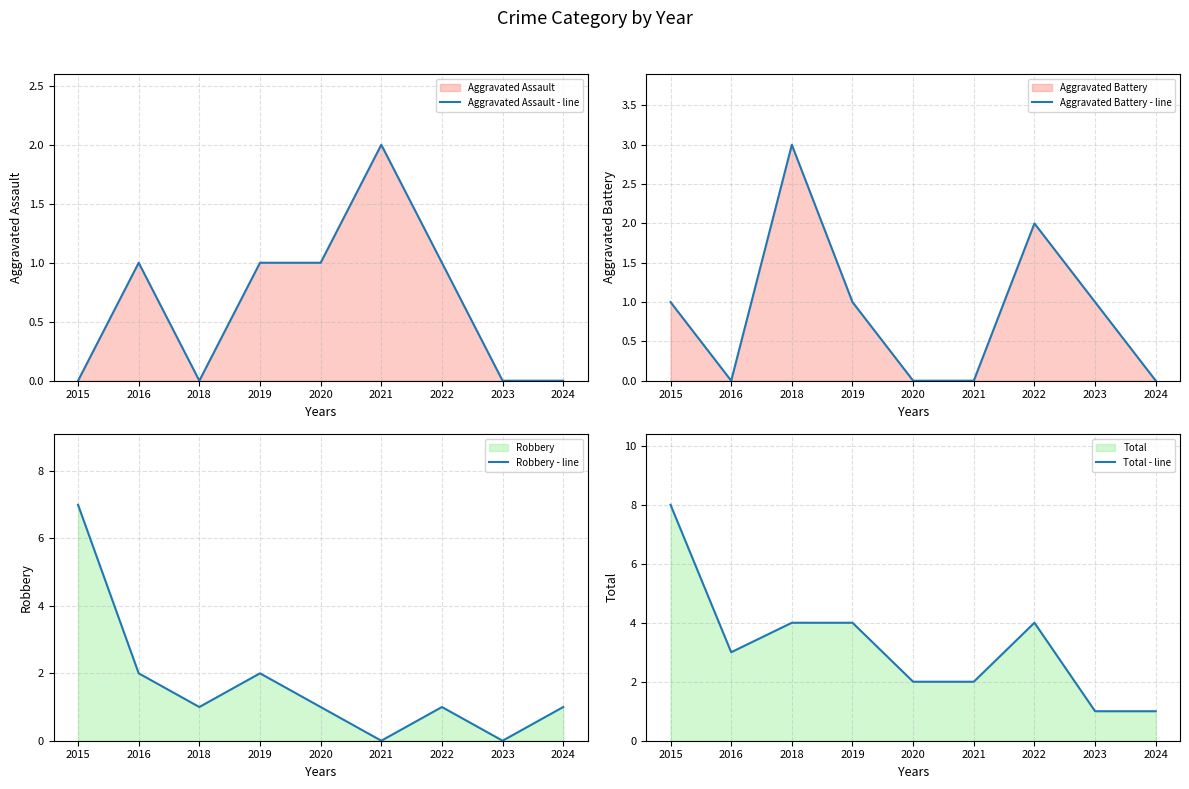

Which category has the lowest value across all series?

2015